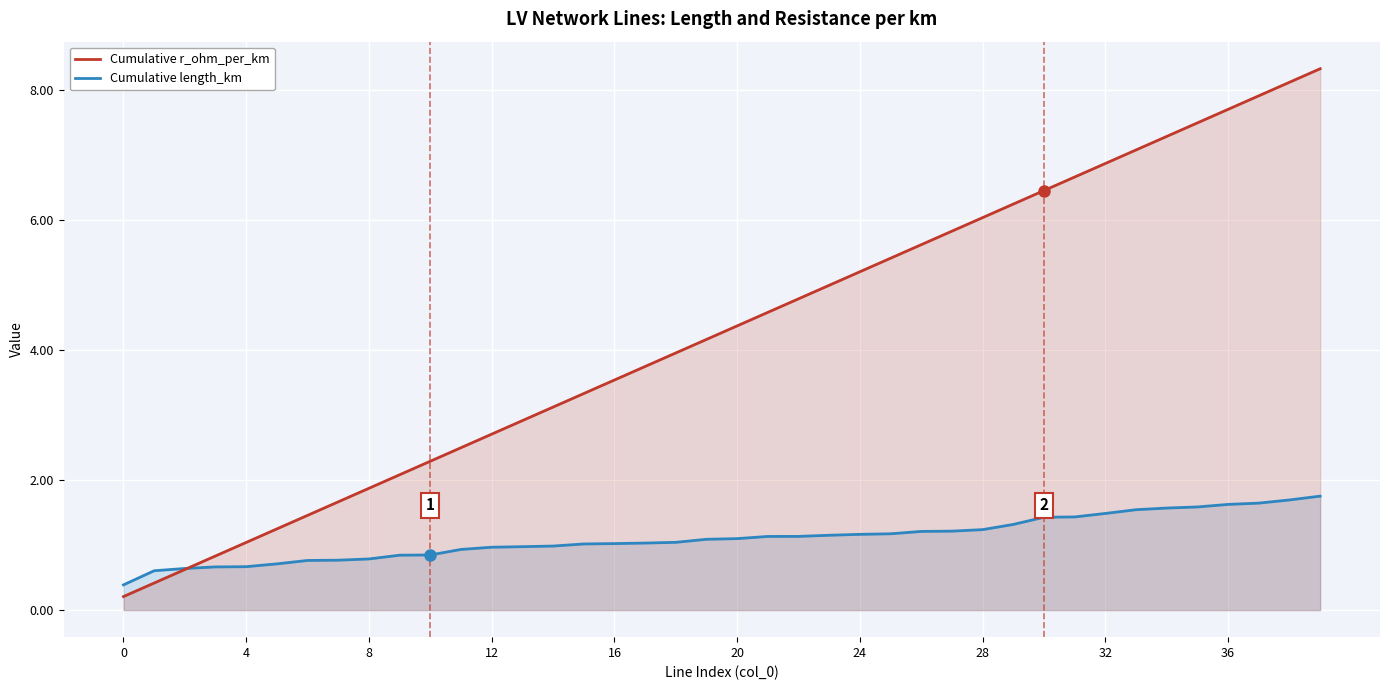

At which label does Cumulative r_ohm_per_km first exceed 4?

19